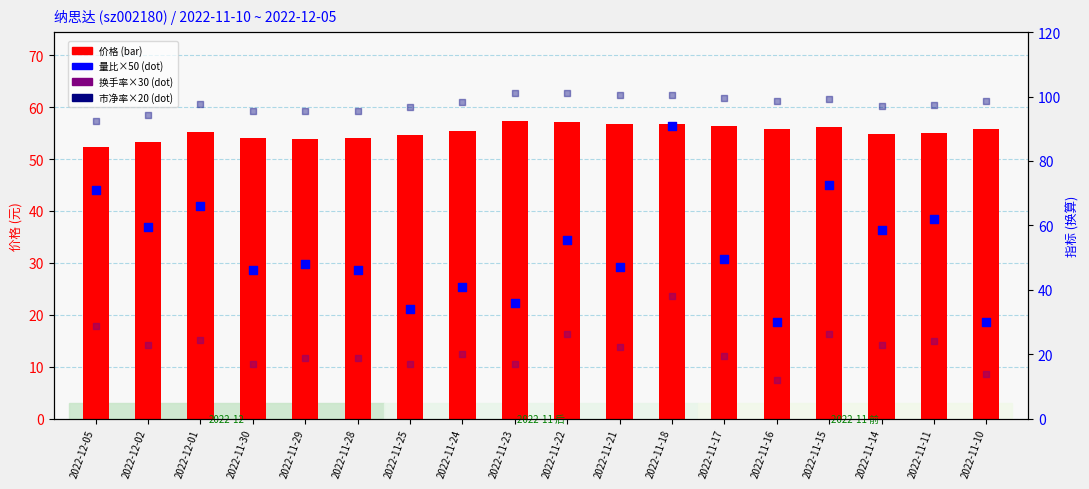

Which series has the largest Y range (max minus min)?

量比×50